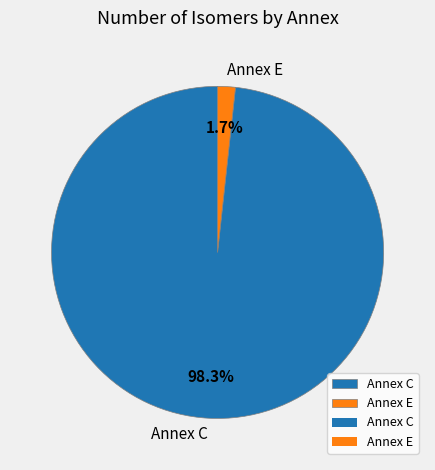

Does any single category account for the majority?

Yes